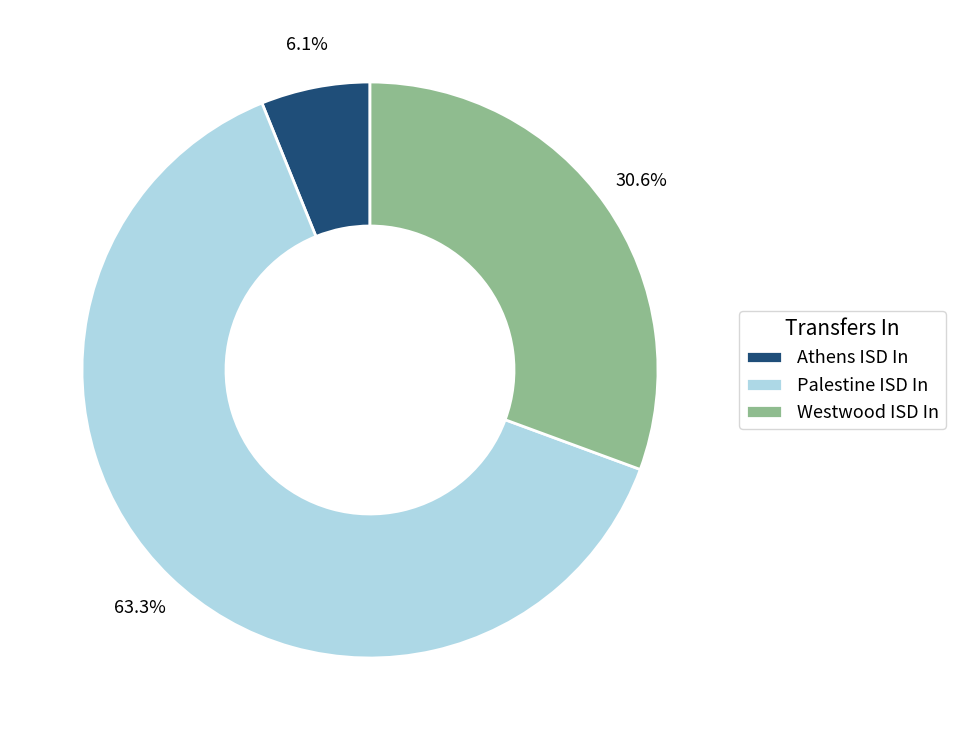

Which category accounts for the majority?

Palestine ISD In